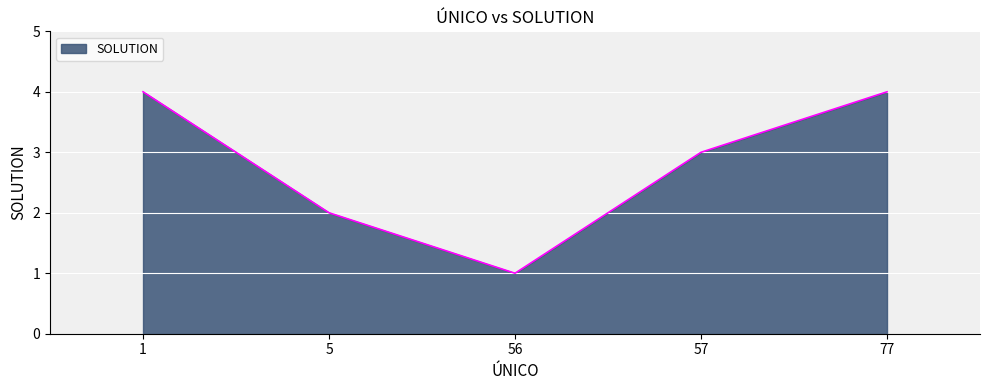

Count the number of categories in the chart.

5